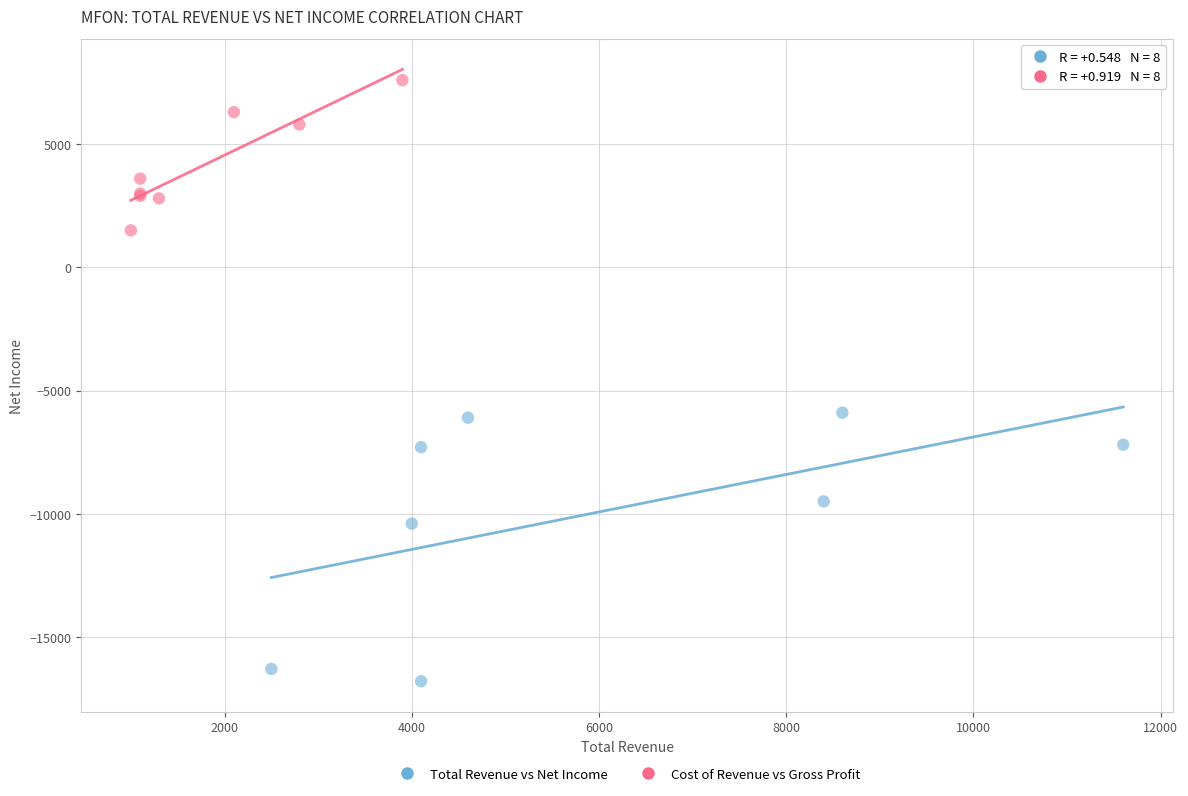

Which series contains the lowest Y value?

Total Revenue vs Net Income